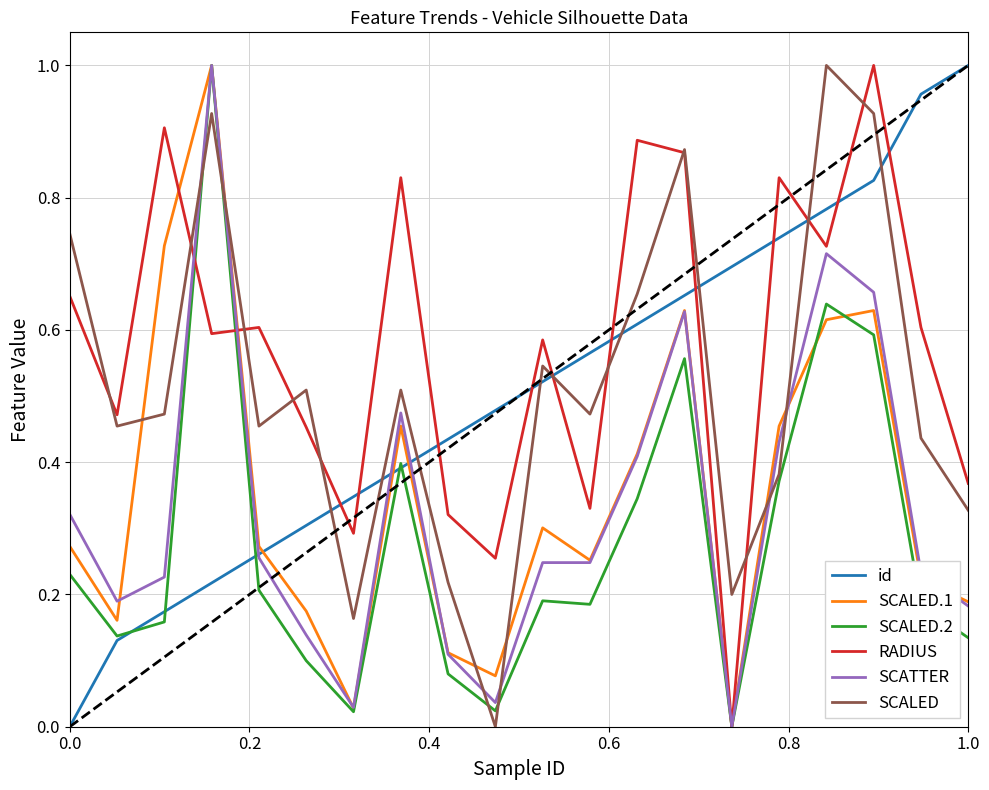

After their last crossing, which series has the higher values: SCATTER or SCALED?

SCALED